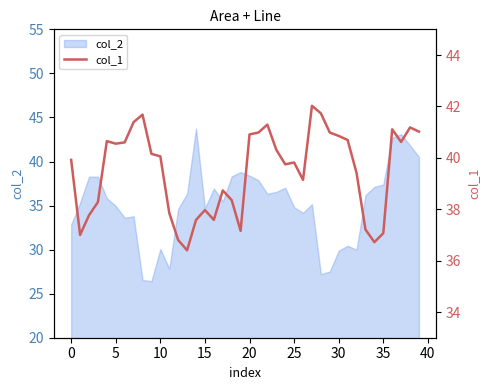

Read the value at 24.

39.7